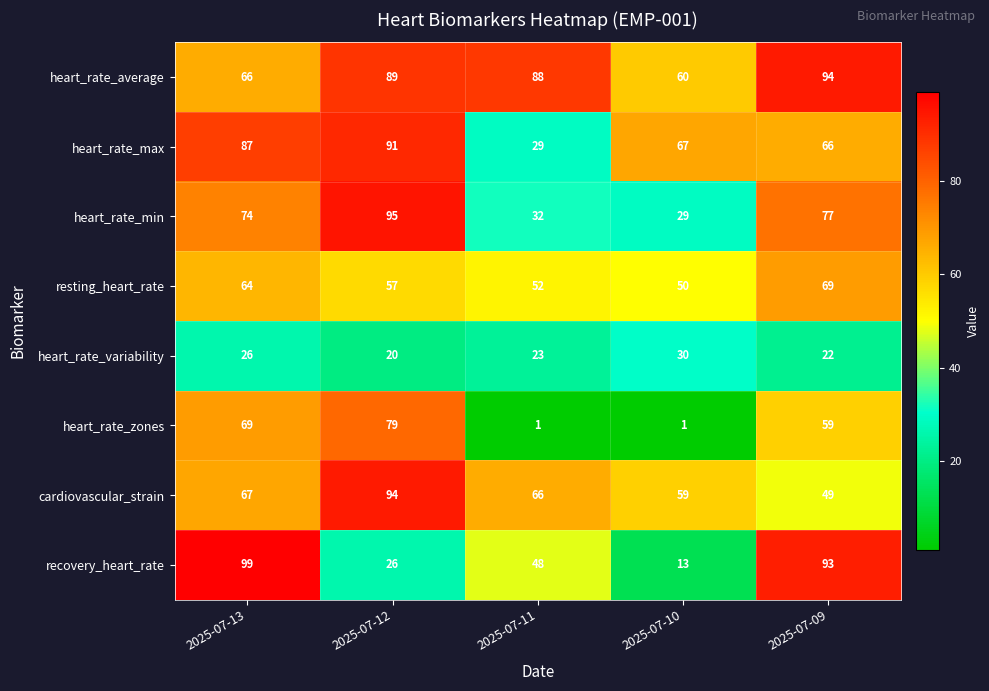

Is it true that cardiovascular_strain equals 67 at 2025-07-13?

True